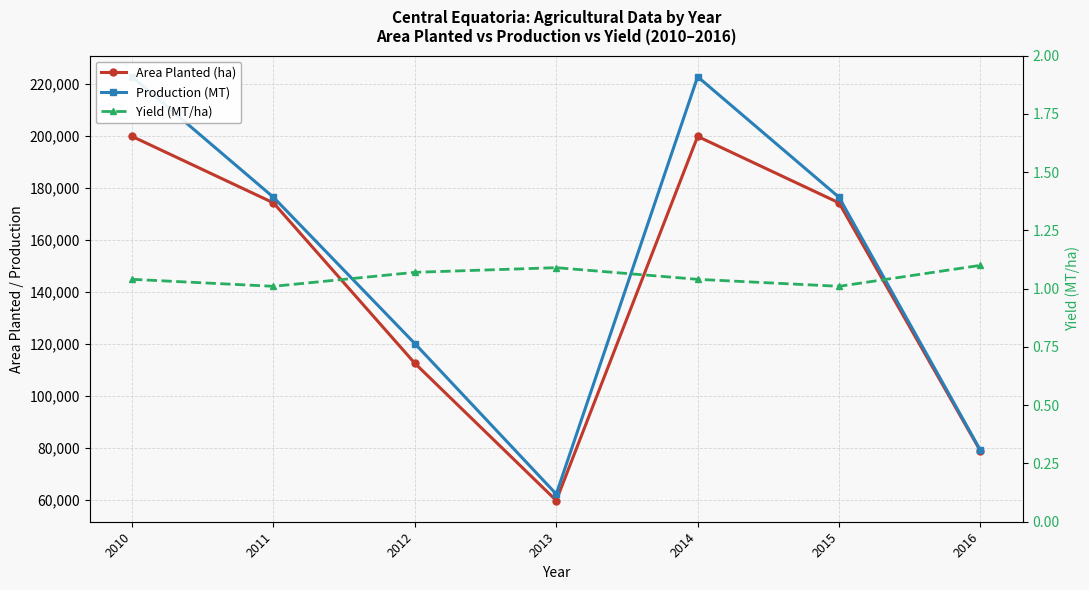

True or false: Production (MT) and Area Planted (ha) cross at least once.

False